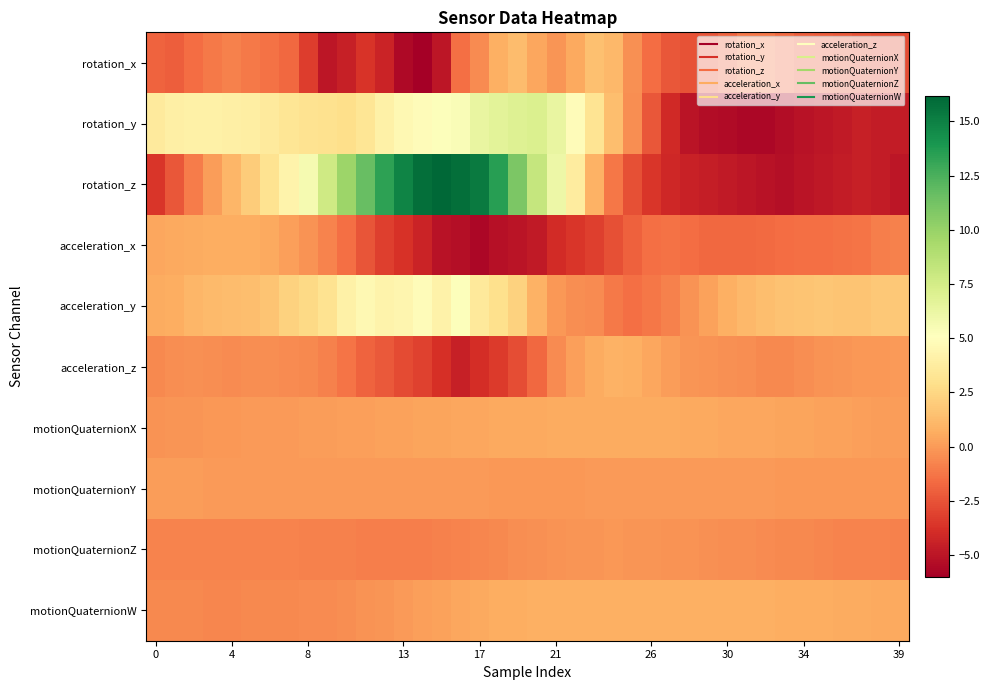

Reading left to right, what are all the values shown in this chart?

rotation_x: -1.9	-2.1	-1.6	-1.1	-0.9	-1.1	-1.4	-1.8	-3.3	-4.9	-4.5	-3.6	-4.4	-5.6	-6.0	-4.9	-1.5	-0.5	0.8	1.3	0.4	-0.1	0.5	1.5	1.2	-0.4	-1.6	-2.4	-2.6	-2.4	-1.9	-1.2	-1.2	-1.7	-2.1	-2.2	-2.3	-2.5	-2.7	-2.8
rotation_y: 3.7	4.0	4.1	4.1	4.0	3.9	3.6	3.3	3.1	3.0	2.9	3.3	4.1	4.6	4.8	5.2	5.4	6.4	6.7	7.0	7.1	6.3	4.8	3.2	1.4	-0.5	-2.4	-4.0	-5.0	-5.4	-5.5	-5.6	-5.6	-5.4	-5.1	-4.9	-4.8	-4.6	-4.6	-4.7
rotation_z: -3.6	-2.3	-1.0	0.0	1.0	2.0	3.1	4.2	5.6	7.7	9.8	11.6	13.4	14.9	15.8	16.2	15.8	15.2	13.6	10.9	8.1	6.0	3.7	0.9	-1.3	-2.6	-3.6	-4.2	-4.5	-4.6	-4.8	-5.0	-5.2	-5.3	-5.0	-4.9	-4.7	-4.5	-4.7	-5.0
acceleration_x: 0.4	0.5	0.6	0.7	0.7	0.7	0.5	0.2	-0.3	-0.8	-1.5	-2.5	-3.2	-3.7	-4.3	-5.2	-5.3	-5.7	-5.2	-5.0	-4.7	-4.0	-3.5	-3.2	-2.6	-2.0	-1.5	-1.4	-1.6	-1.7	-1.7	-1.7	-1.6	-1.5	-1.5	-1.4	-1.4	-1.3	-1.0	-0.9
acceleration_y: 0.6	0.7	1.0	1.2	1.3	1.4	1.7	2.2	2.6	3.1	4.1	4.6	4.2	4.4	4.8	4.2	5.2	3.6	2.9	2.3	0.9	-0.1	-0.4	-0.5	-1.1	-1.4	-1.2	-0.8	-0.3	0.2	0.8	1.2	1.4	1.6	1.7	1.7	1.7	1.7	1.8	1.8
acceleration_z: -0.6	-0.4	-0.4	-0.4	-0.5	-0.5	-0.4	-0.5	-0.6	-0.8	-1.3	-1.9	-2.3	-2.8	-3.1	-3.8	-4.5	-3.9	-3.4	-2.7	-1.7	-0.5	0.2	0.6	0.9	0.8	0.4	0.1	-0.2	-0.2	-0.3	-0.4	-0.6	-0.6	-0.5	-0.3	-0.1	-0.1	-0.1	-0.0
motionQuaternionX: -0.2	-0.2	-0.2	-0.1	-0.1	-0.0	-0.0	0.0	0.1	0.1	0.2	0.2	0.2	0.3	0.3	0.4	0.4	0.4	0.5	0.5	0.5	0.6	0.6	0.6	0.6	0.6	0.6	0.6	0.5	0.5	0.5	0.4	0.4	0.4	0.3	0.3	0.2	0.2	0.1	0.1
motionQuaternionY: 0.1	0.1	0.0	0.0	0.0	-0.0	-0.0	-0.0	-0.0	-0.0	-0.0	0.0	0.0	0.0	0.0	0.0	0.0	-0.0	-0.1	-0.1	-0.1	-0.1	-0.0	-0.0	-0.0	0.0	0.0	0.0	0.0	0.0	-0.0	-0.0	-0.0	-0.1	-0.1	-0.1	-0.1	-0.1	-0.1	-0.1
motionQuaternionZ: -0.8	-0.7	-0.7	-0.7	-0.8	-0.8	-0.8	-0.8	-0.8	-0.9	-0.9	-0.9	-1.0	-1.0	-0.9	-0.9	-0.8	-0.7	-0.6	-0.5	-0.3	-0.3	-0.2	-0.1	-0.1	-0.1	-0.2	-0.2	-0.3	-0.3	-0.4	-0.5	-0.5	-0.6	-0.7	-0.7	-0.7	-0.8	-0.8	-0.9
motionQuaternionW: -0.6	-0.6	-0.7	-0.7	-0.7	-0.6	-0.6	-0.6	-0.6	-0.5	-0.4	-0.3	-0.2	-0.0	0.1	0.3	0.4	0.6	0.7	0.7	0.8	0.8	0.8	0.8	0.8	0.8	0.8	0.8	0.8	0.8	0.8	0.8	0.7	0.7	0.7	0.7	0.6	0.6	0.6	0.5